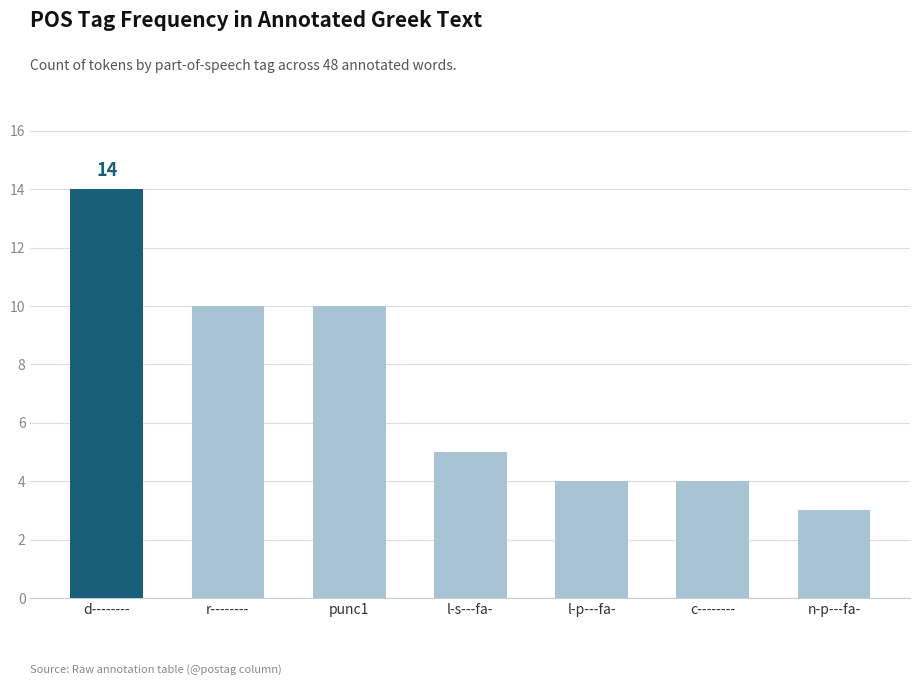

What is the maximum value shown in the chart?

14